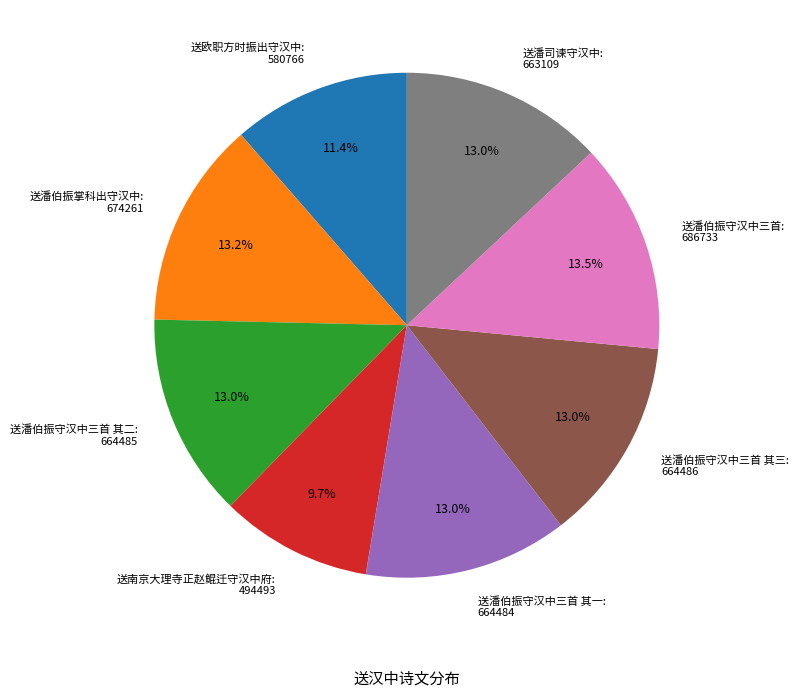

Between 送欧职方时振出守汉中: 580766 and 送潘伯振守汉中三首 其一: 664484, which is larger?

送潘伯振守汉中三首 其一: 664484